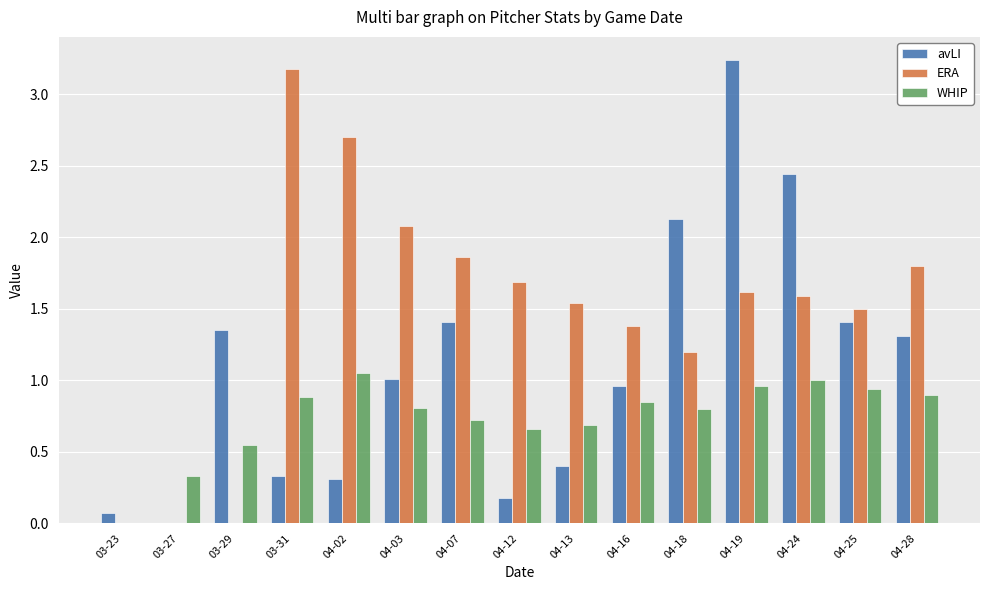

Between 04-19 and 04-25, which series saw the biggest shift?

avLI